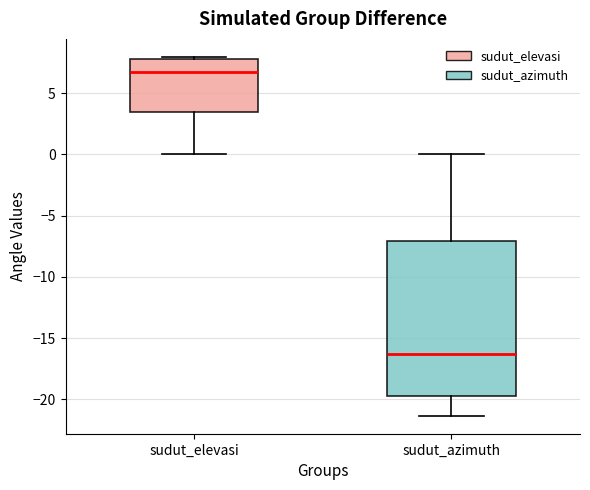

Where is the lower edge of the box for sudut_azimuth on the y-axis? The values are not printed on the chart, so give them approximately, as read against the axis.

-19.5